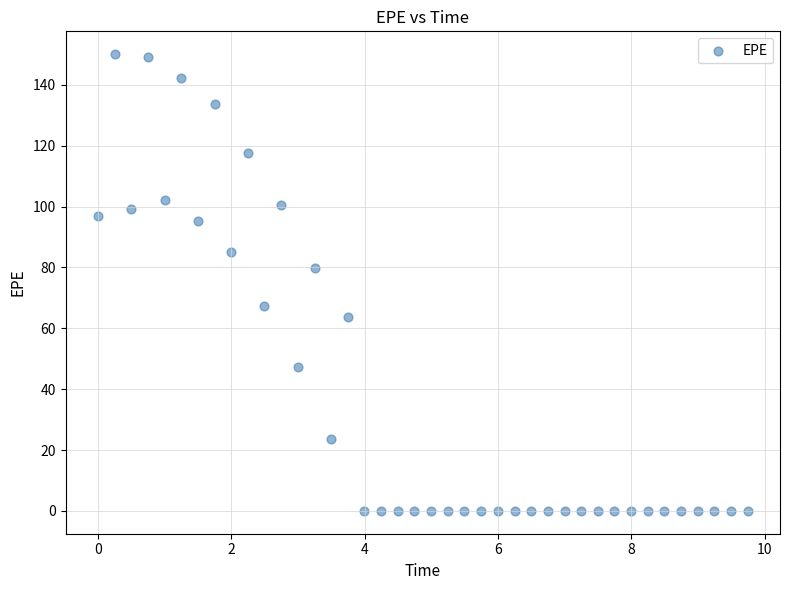

What Y value in the scatter plot is closest to 75?

79.7